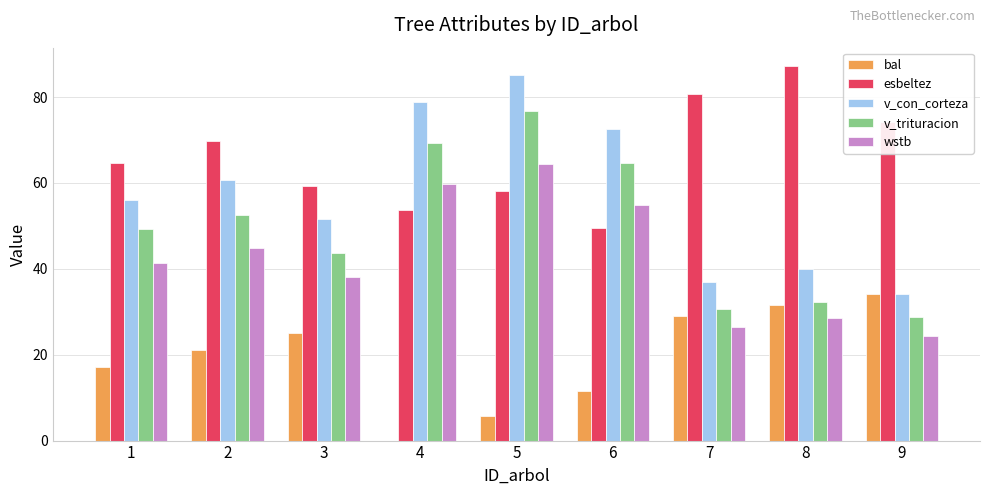

What is the sum of all esbeltez values?

597.0